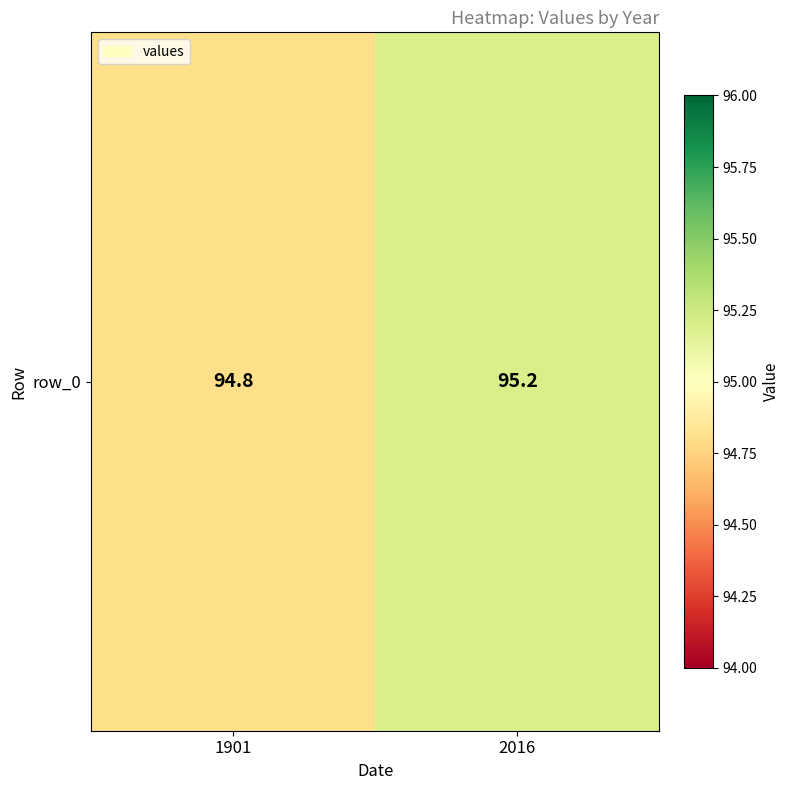

The chart shows a value of 136.2 at 2016. True or false?

False